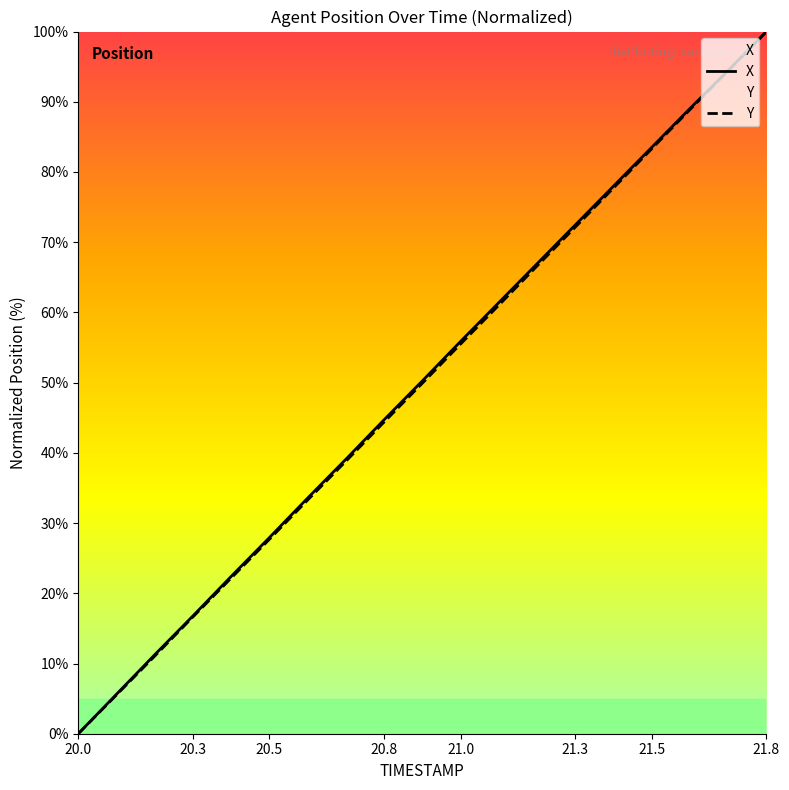

At which label does Y reach its peak?

21.8